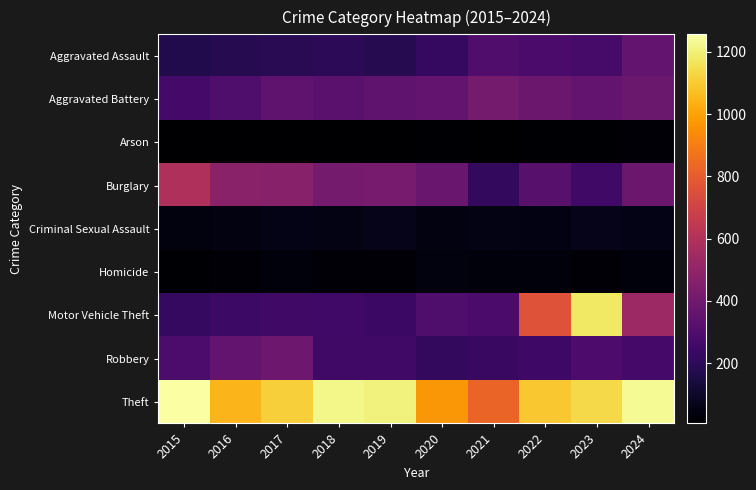

At how many categories does at least one series exceed 406?

10